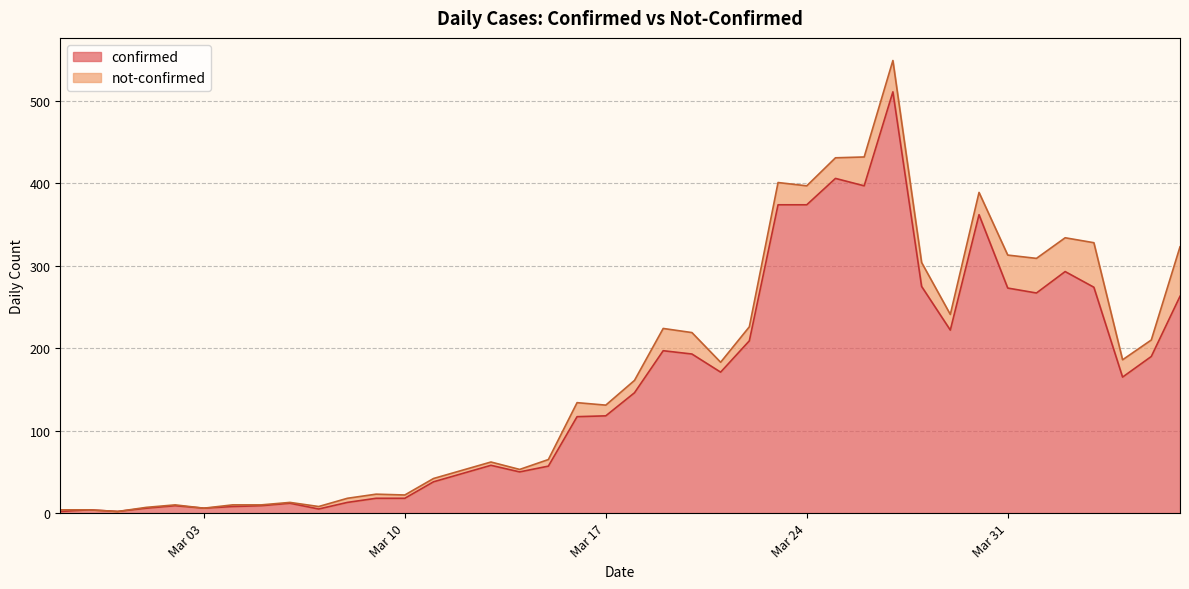

Is it true that the value at 2020-04-01 is 365?

False